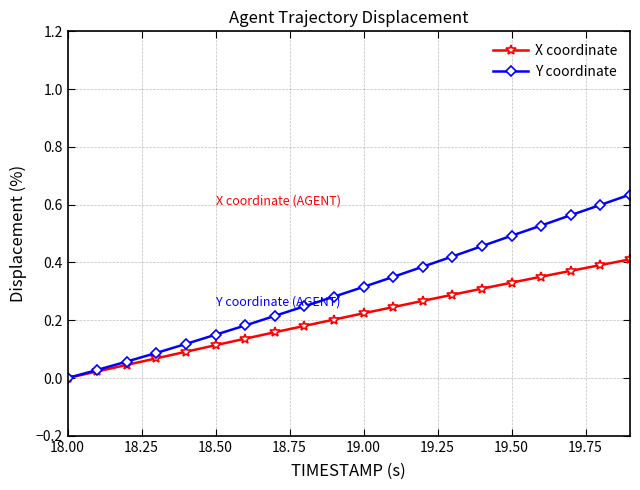

Rank the series by their maximum value, from highest to lowest.

Y coordinate, X coordinate